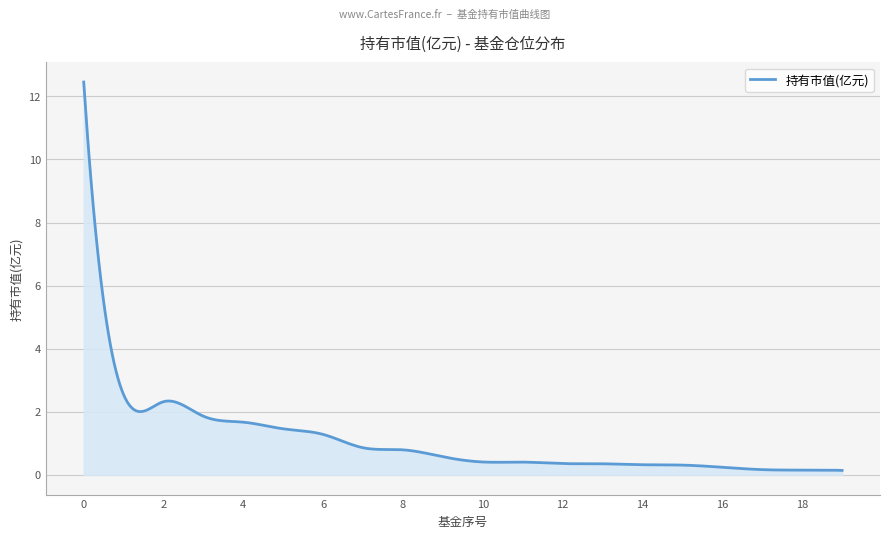

What is the greatest value displayed?

12.5